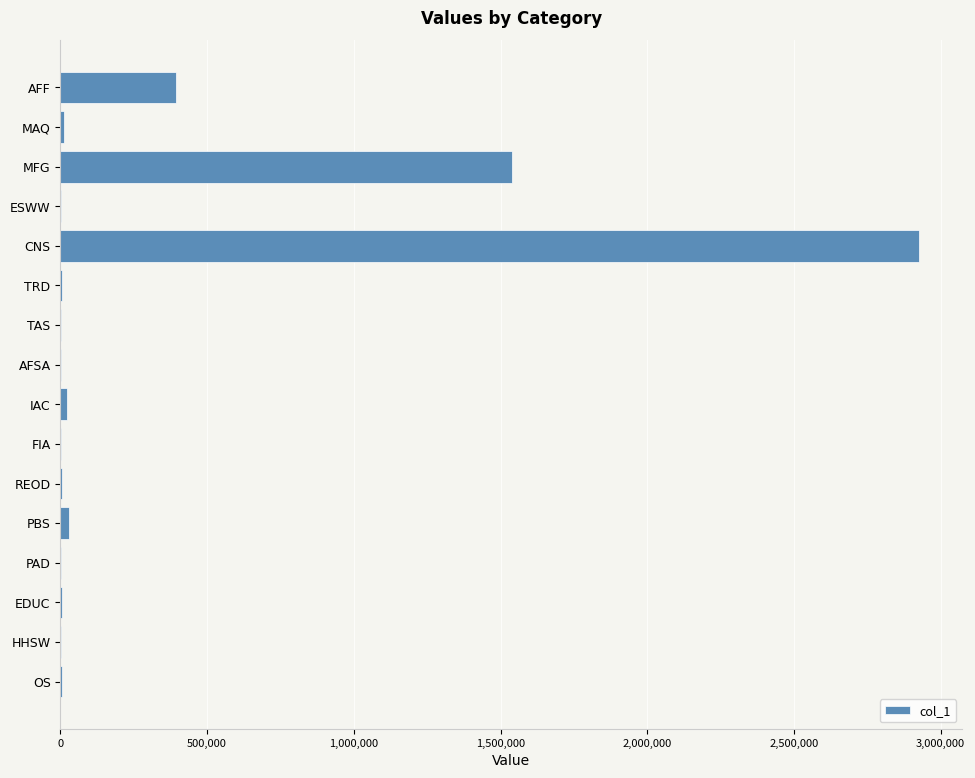

How many categories are shown in the chart?

16